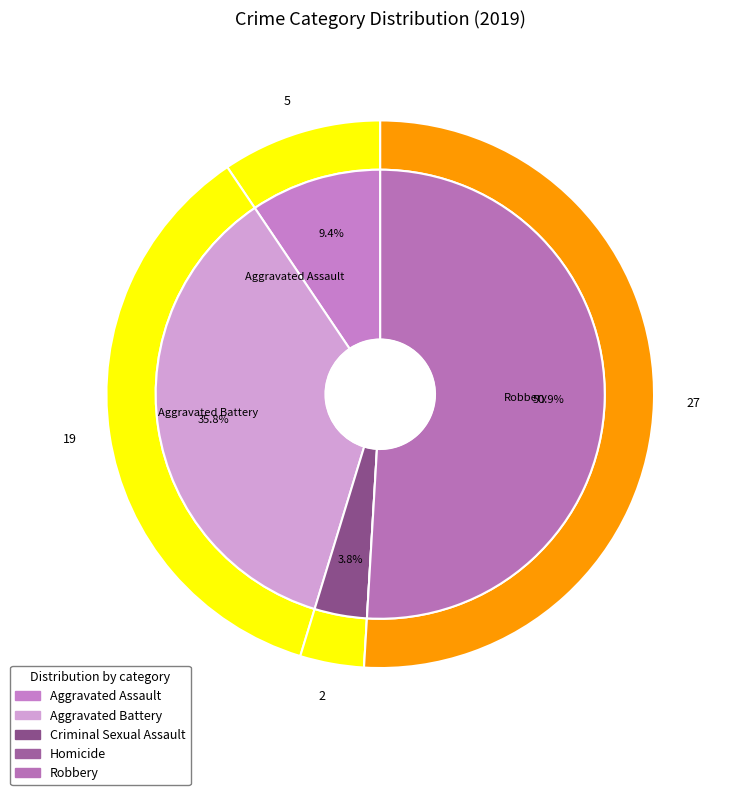

What percentage is the 4 slice, to the nearest percent?

51%